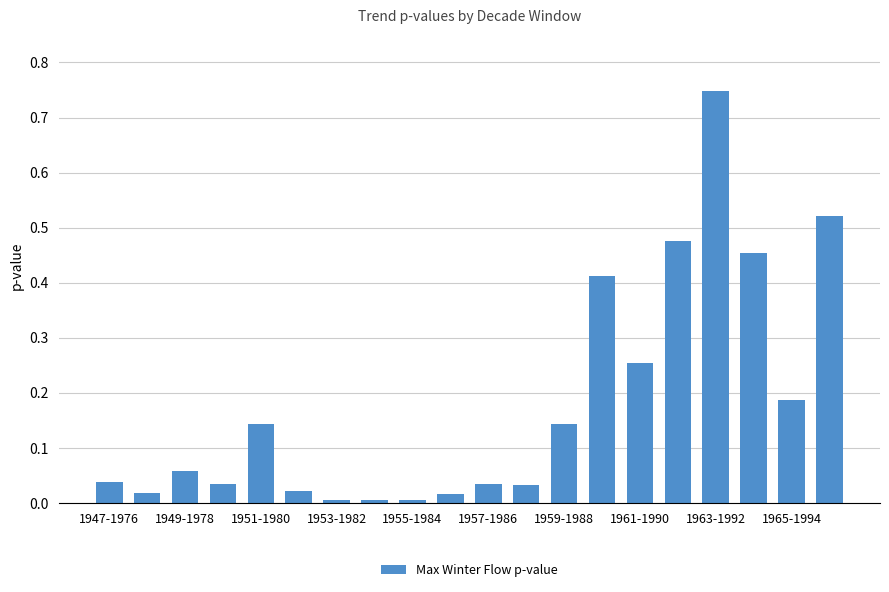

What is the sum of all values?

3.6